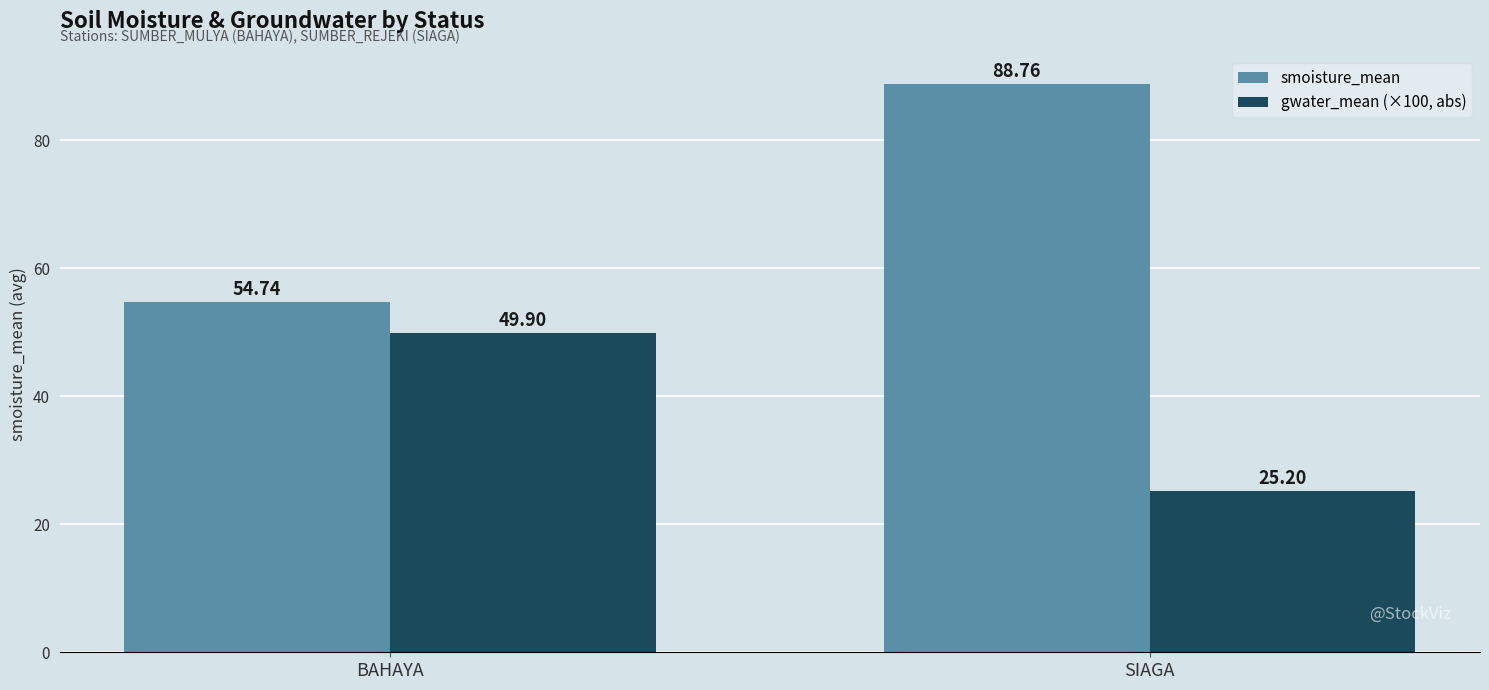

Reading left to right, extract all data points from this chart.

smoisture_mean: BAHAYA=54.7	SIAGA=88.8
gwater_mean (×100, abs): BAHAYA=49.9	SIAGA=25.2